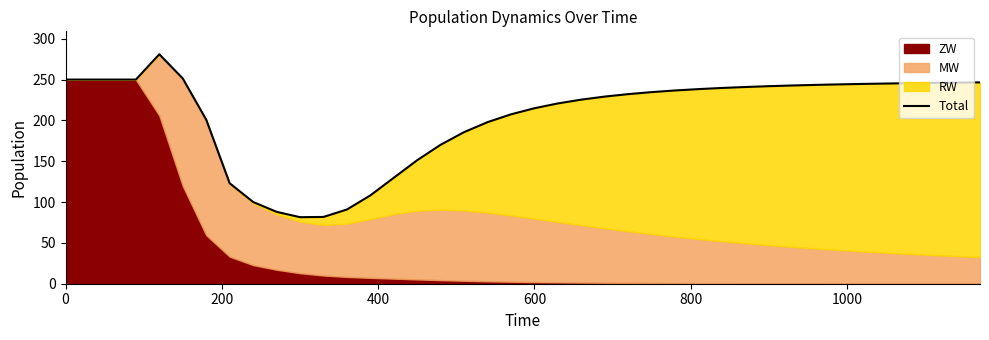

The value at 29 is 97.2. True or false?

False